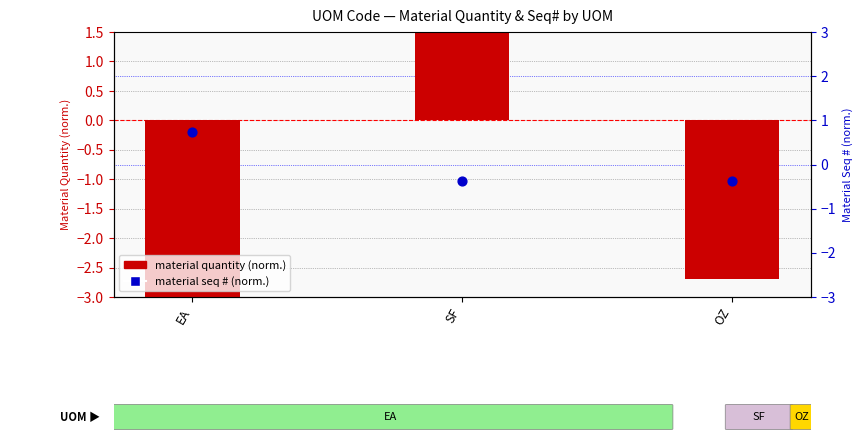

Is the value of material seq # (normalized) at EA greater than the value of material quantity (normalized) at SF?

No